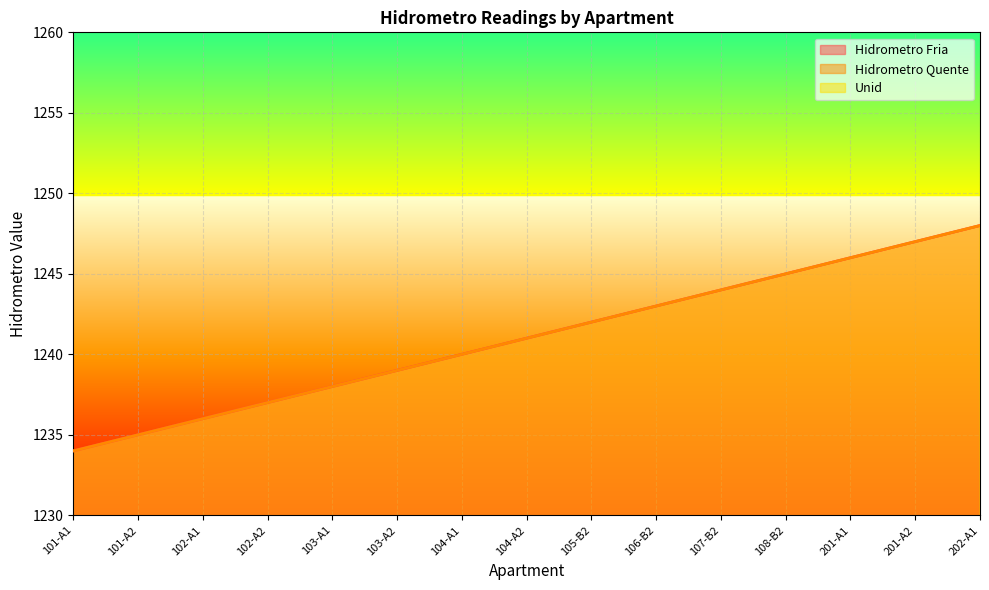

Which label corresponds to the largest value in the chart?

202-A1